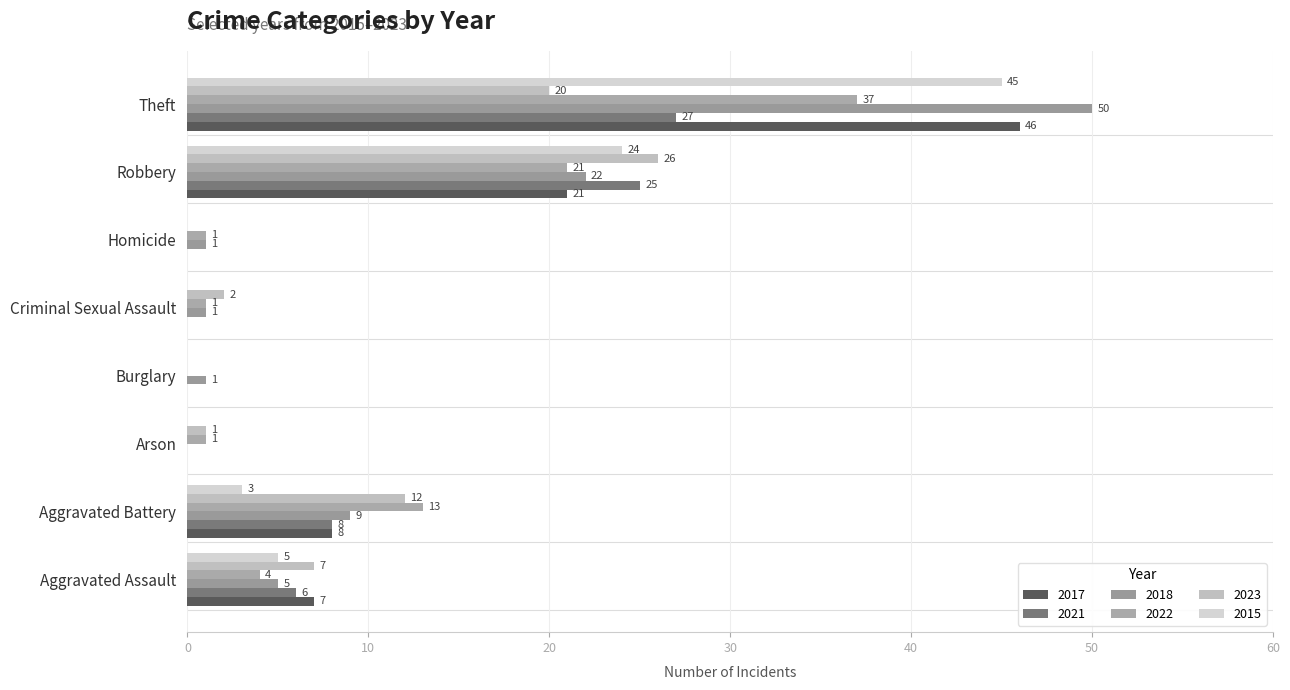

Which series changed the most between Burglary and Homicide?

2022